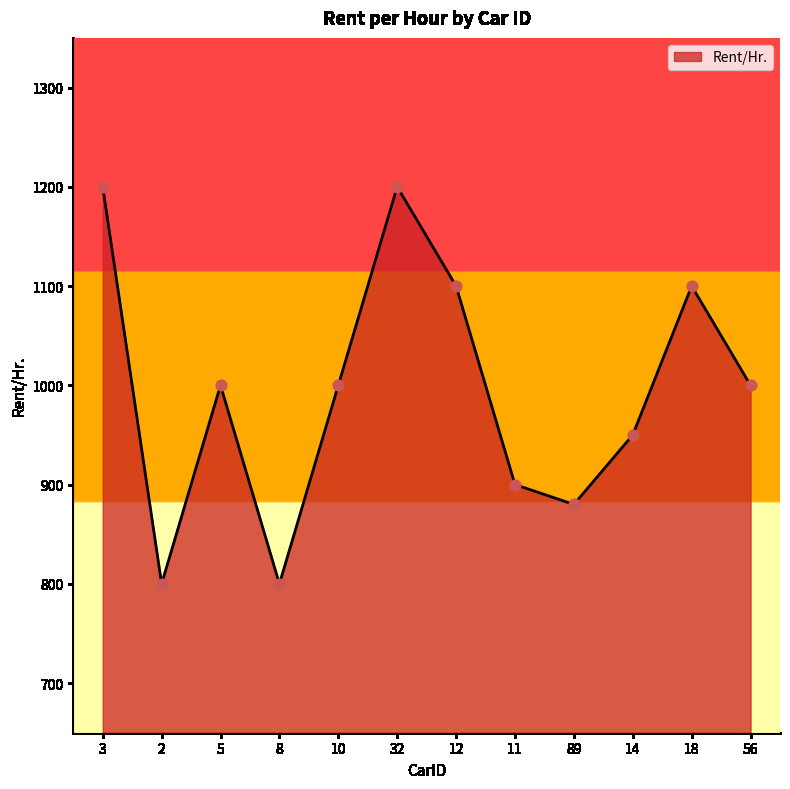

What is the ratio of the value at 18 to the value at 2?

1.4